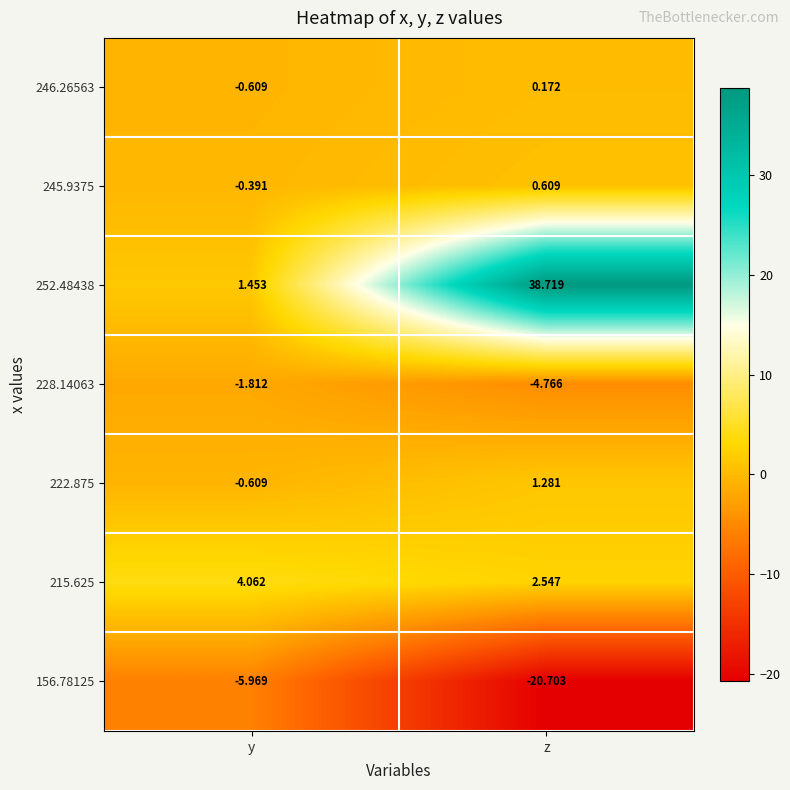

Is the value of 222.875 at z greater than the value of 245.9375 at y?

Yes